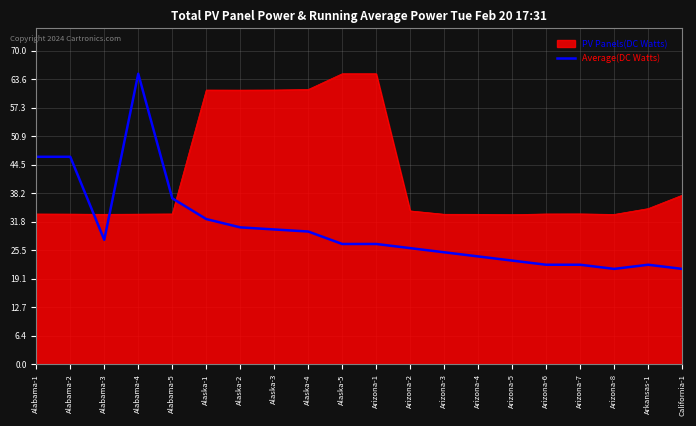

Which series has the widest spread of values?

Average(DC Watts)